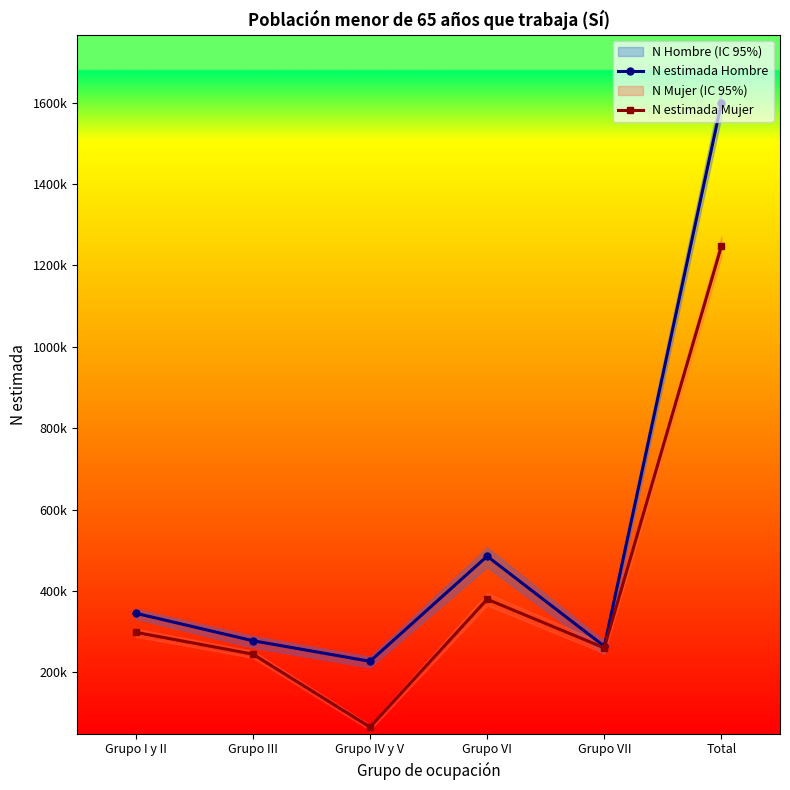

How many values in the N estimada Hombre series are below 345058?

3